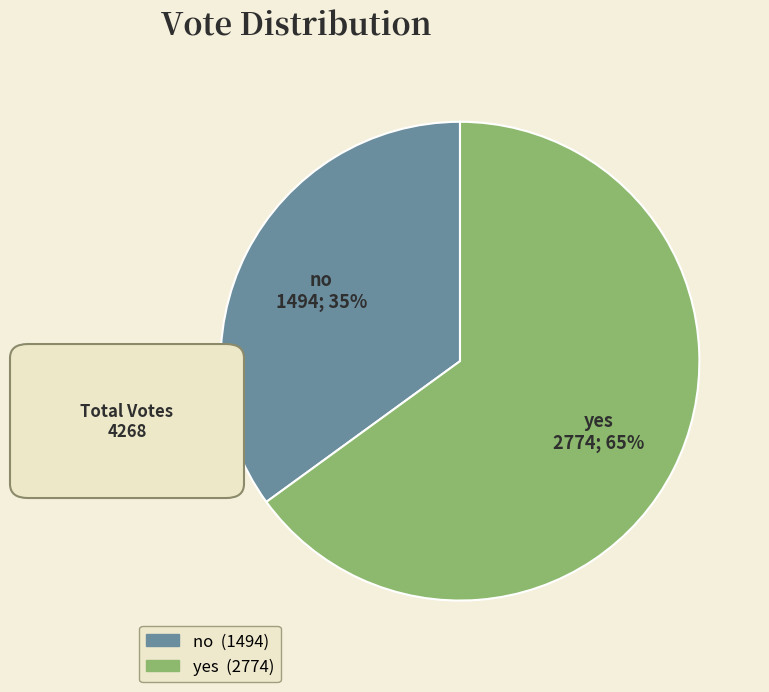

What percentage is the yes slice, to the nearest percent?

65%